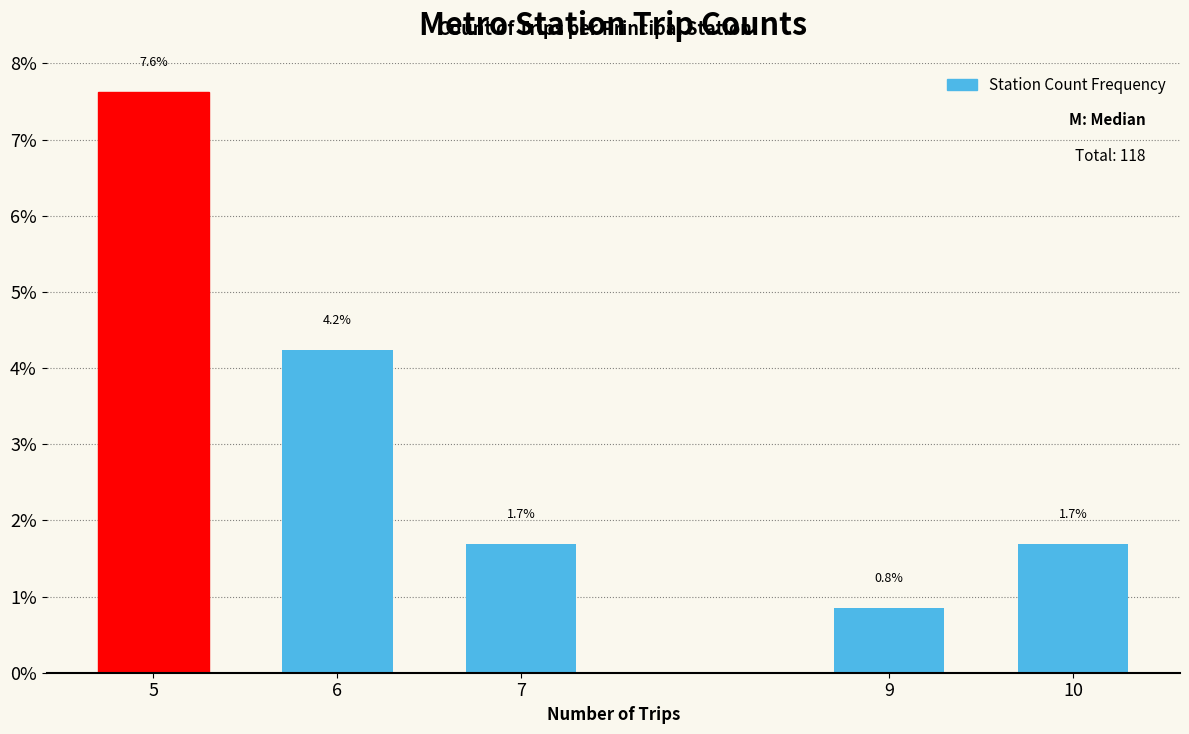

Reading left to right, what are all the values shown in this chart?

7.6	4.2	1.7	0.8	1.7